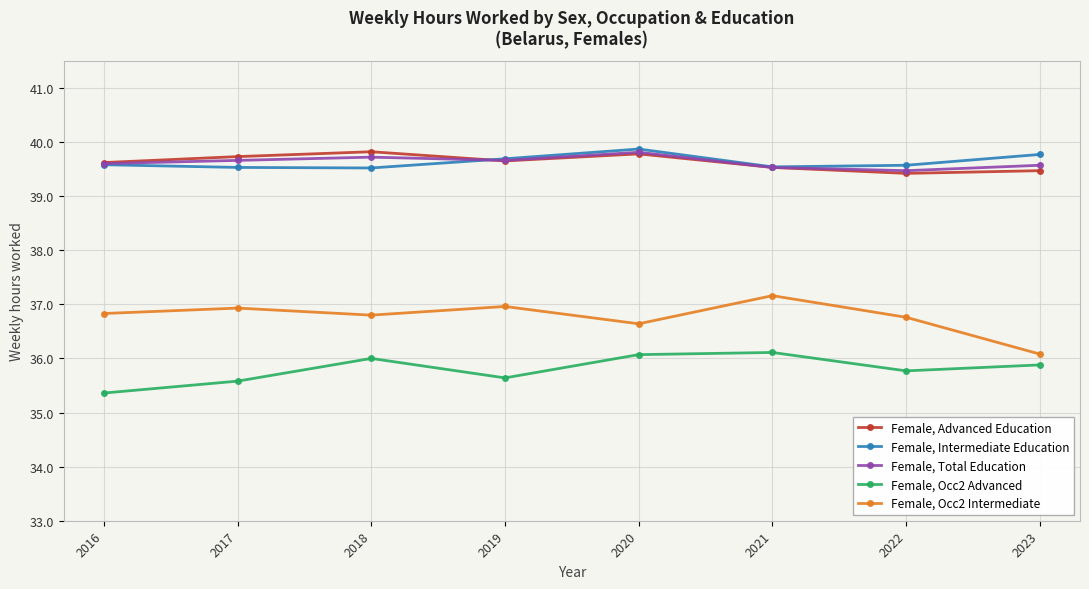

True or false: Female, Total Education and Female, Occ2 Advanced intersect in this chart.

False